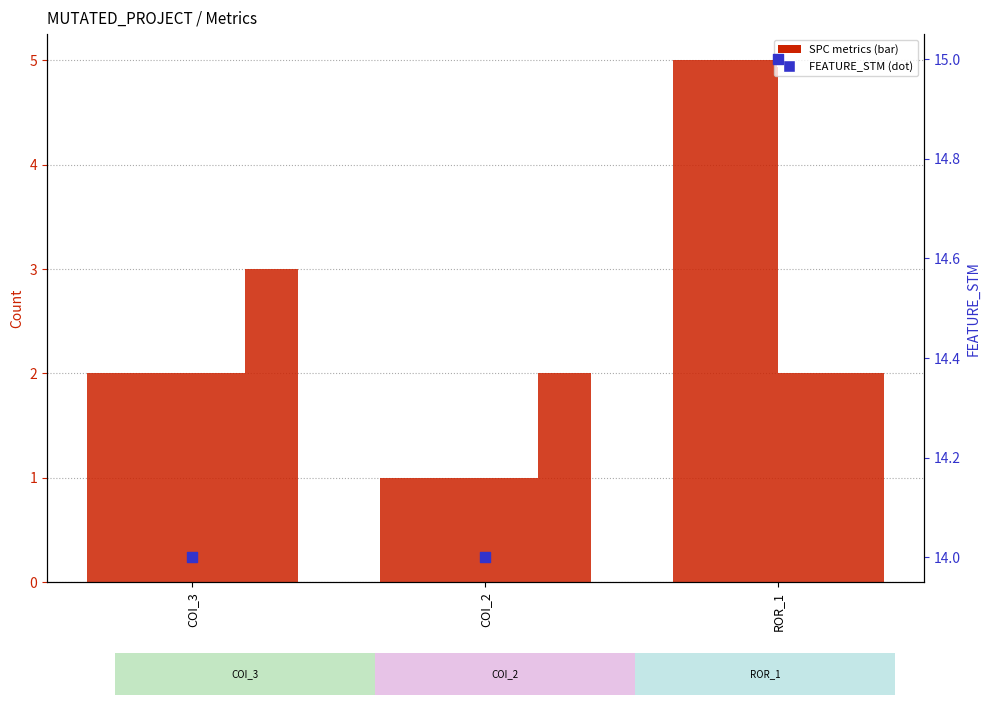

At how many categories does at least one series exceed 13?

3